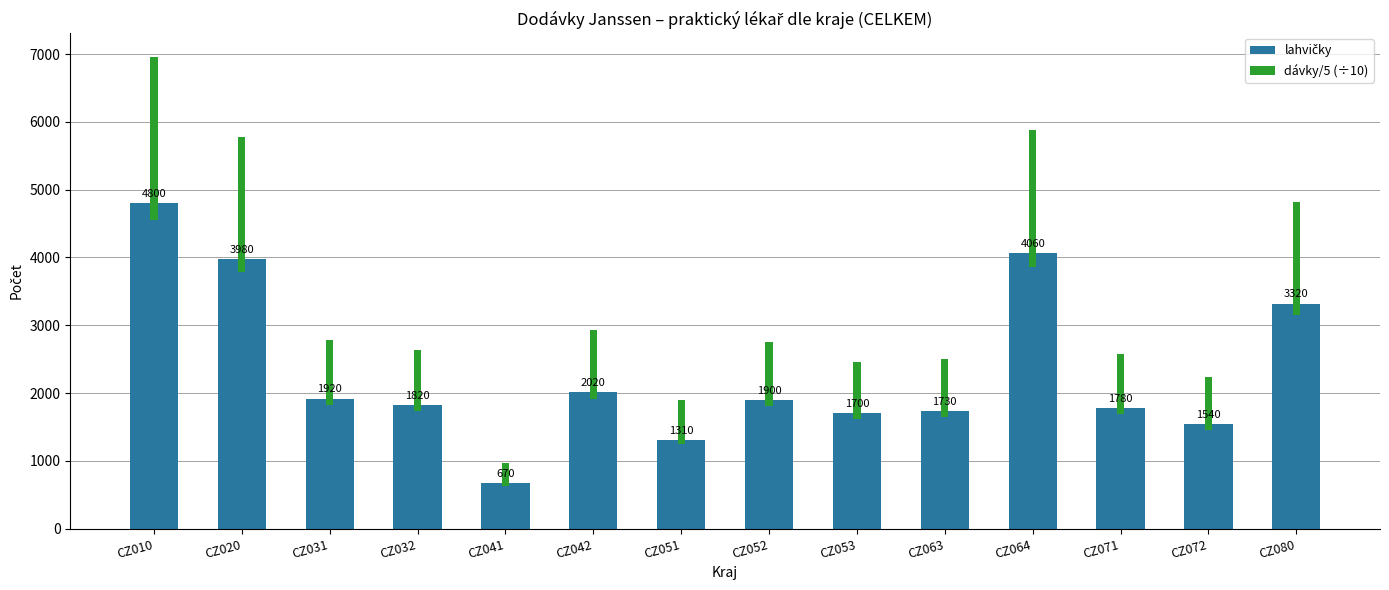

List the labels in order of lahvičky value, largest first.

CZ010, CZ064, CZ020, CZ080, CZ042, CZ031, CZ052, CZ032, CZ071, CZ063, CZ053, CZ072, CZ051, CZ041